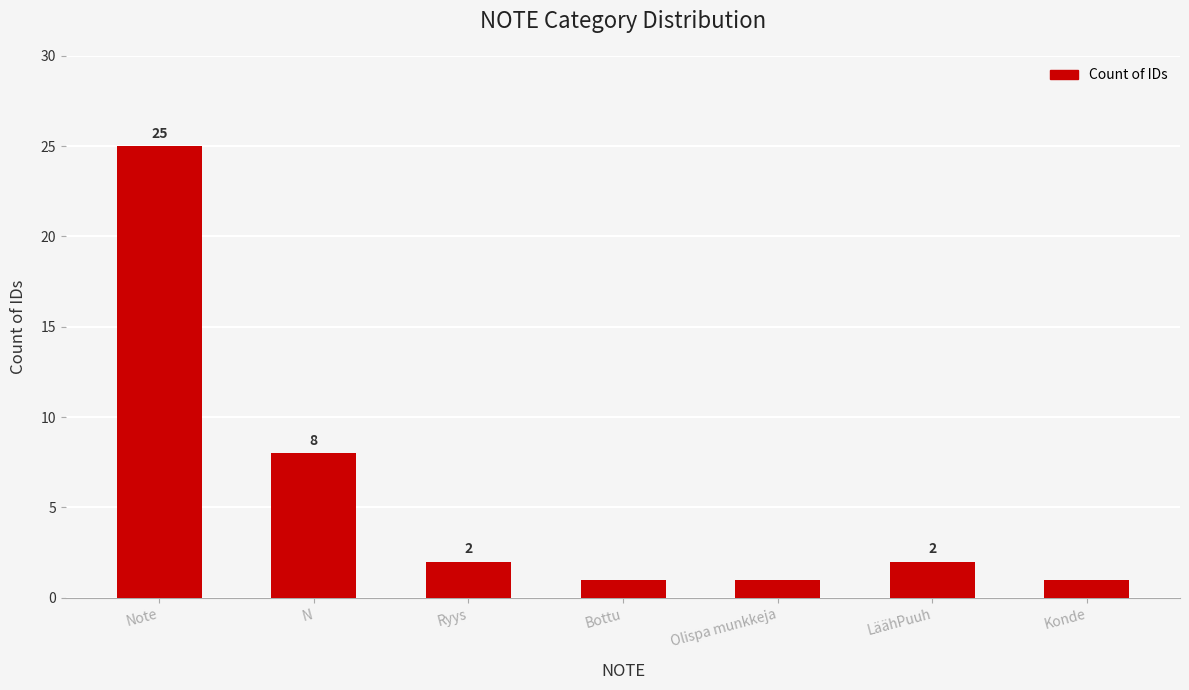

The chart shows a value of 45 at Note. True or false?

False